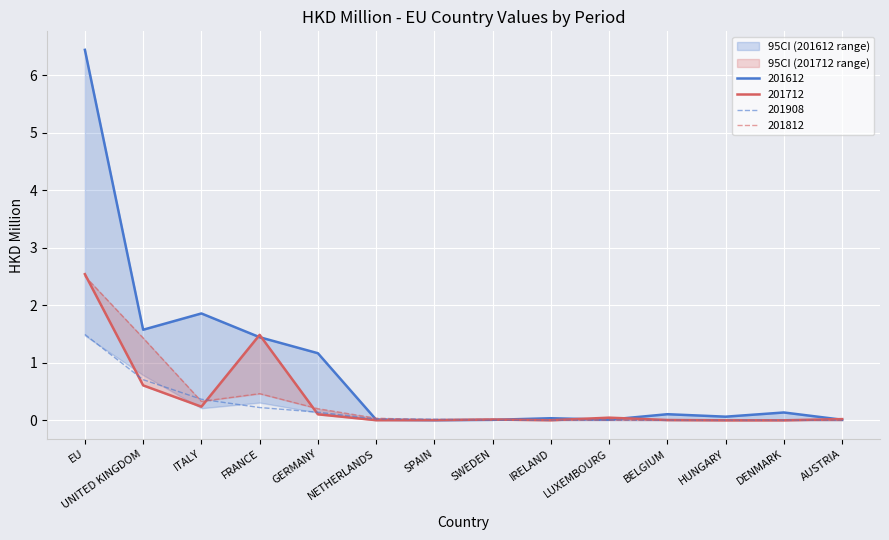

What is the label of the 2nd point from the right?

DENMARK